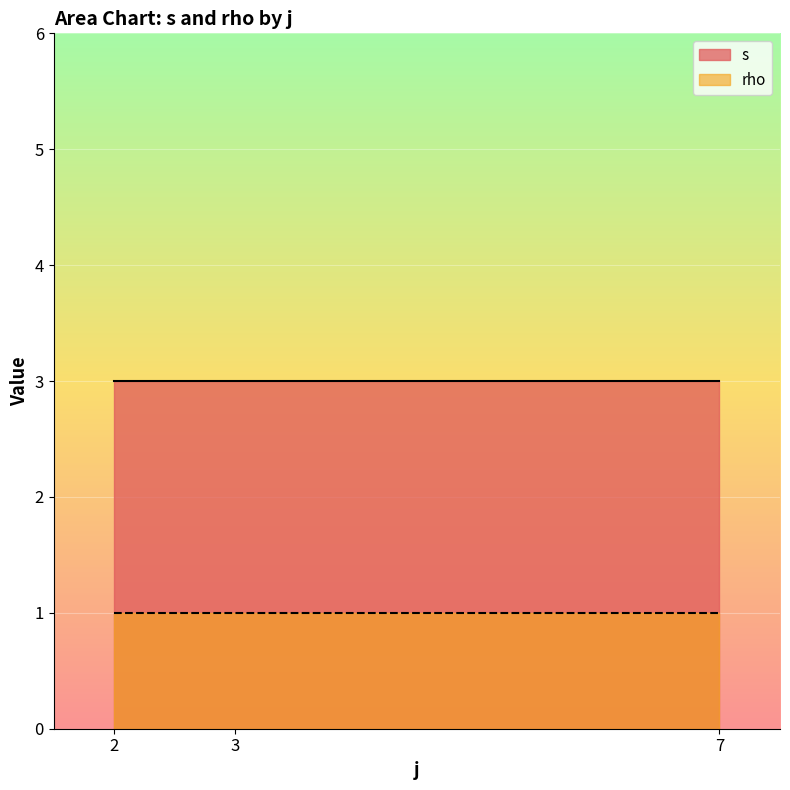

What is the total value across all series at 7?

4